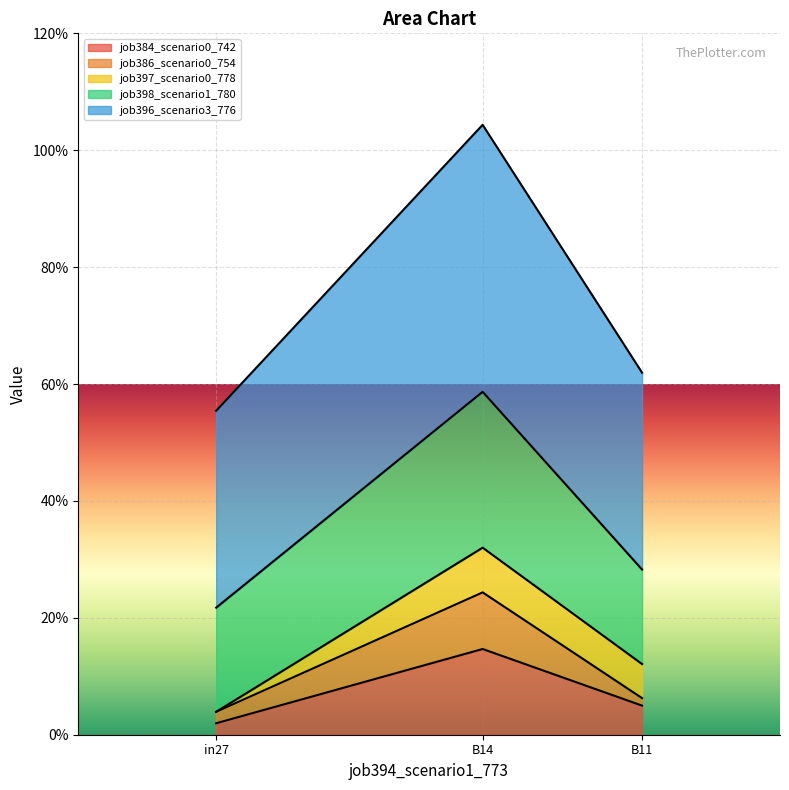

What is the greatest value displayed?

1.0